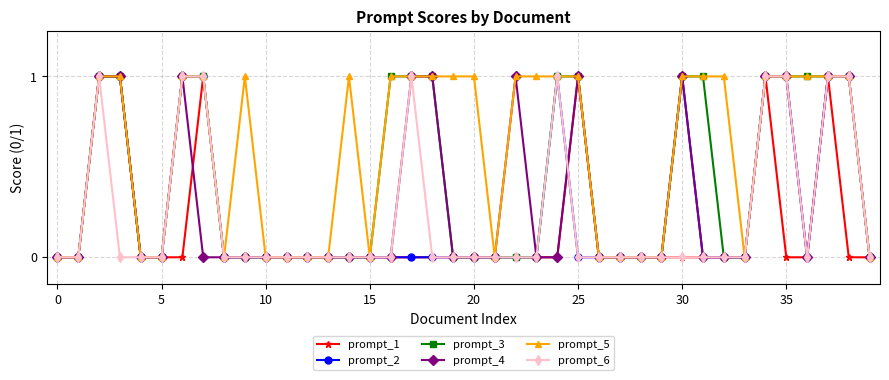

Which series has the largest total across all categories?

prompt_5